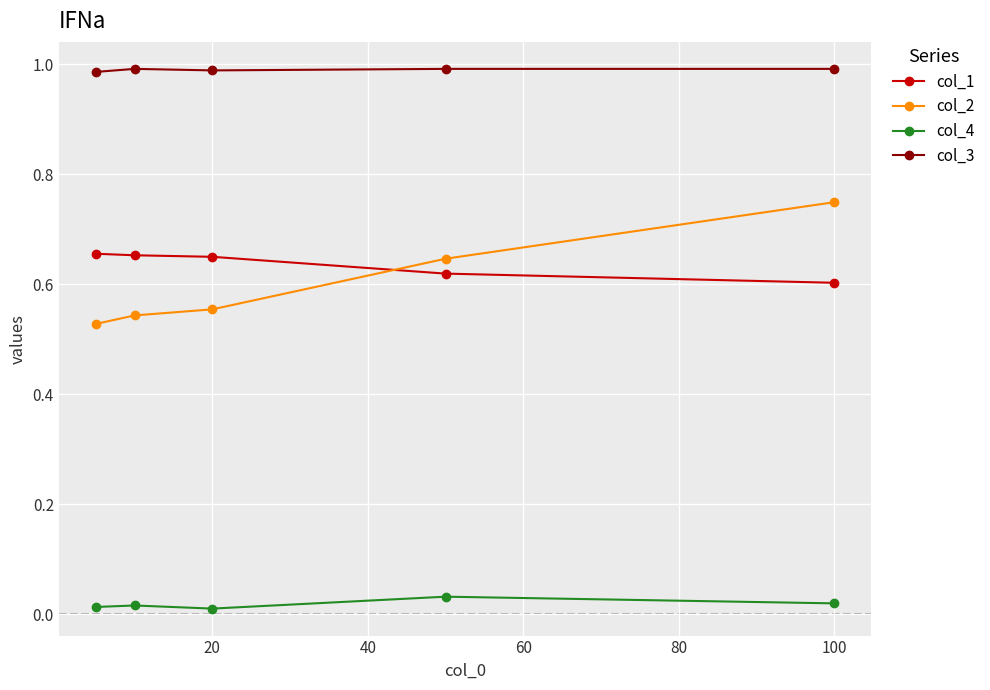

Rank the series by their maximum value, from highest to lowest.

col_3, col_2, col_1, col_4